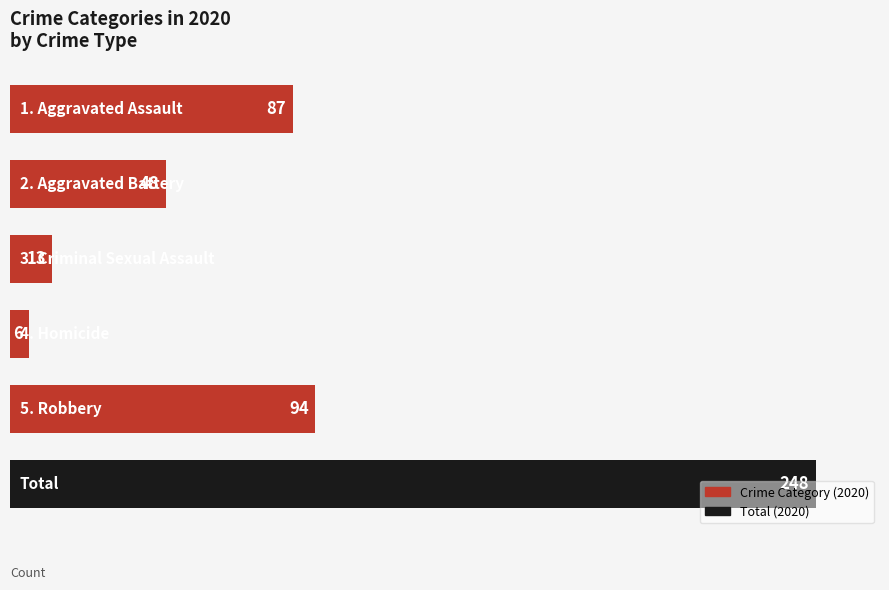

What is the value of the 2nd bar from the top?

48